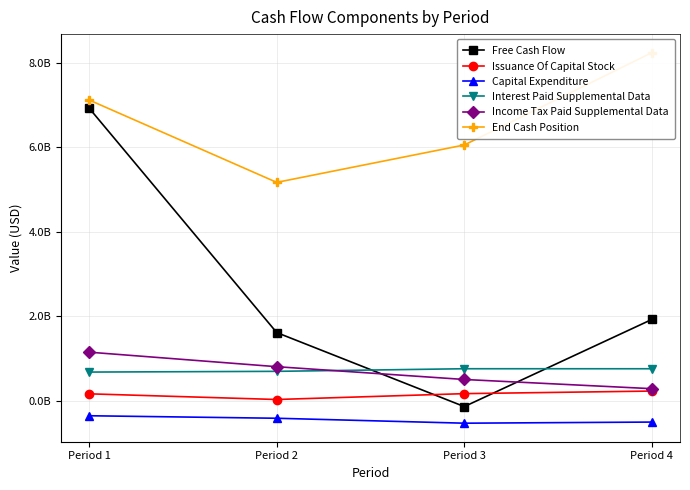

True or false: Capital Expenditure and Free Cash Flow cross at least once.

False